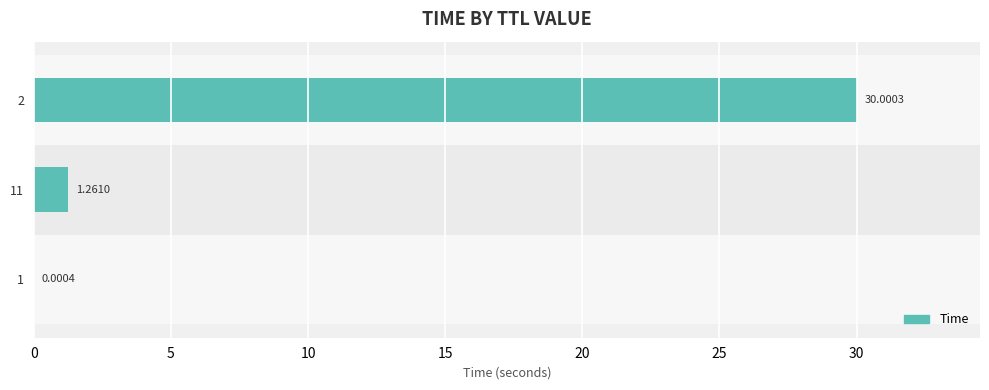

What is the change in value from 1 to 11?

+1.3